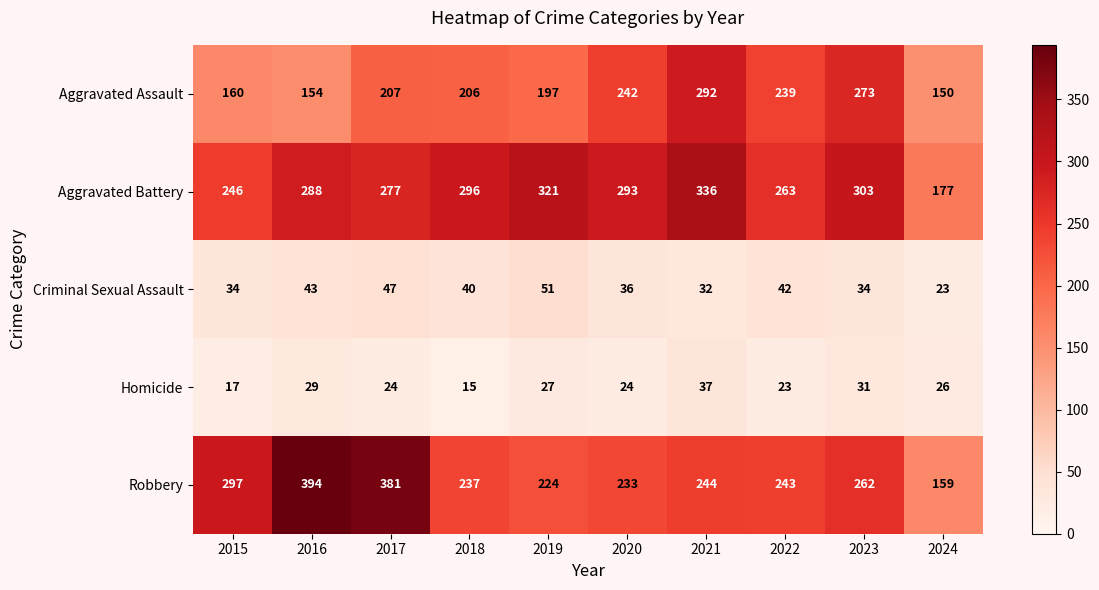

Is it true that Criminal Sexual Assault equals 23 at 2024?

True